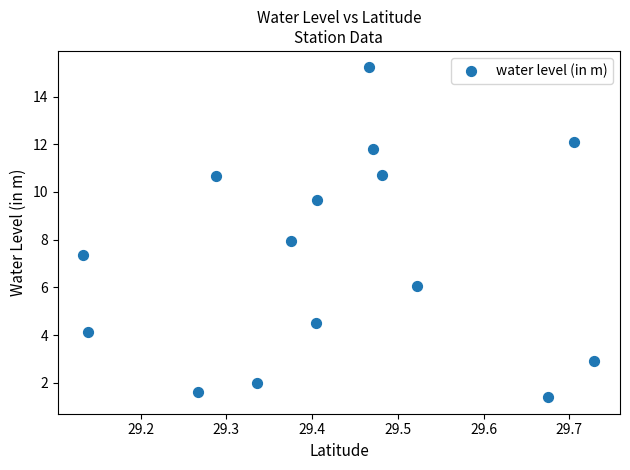

What is the range of Y values (max minus min)?

13.8